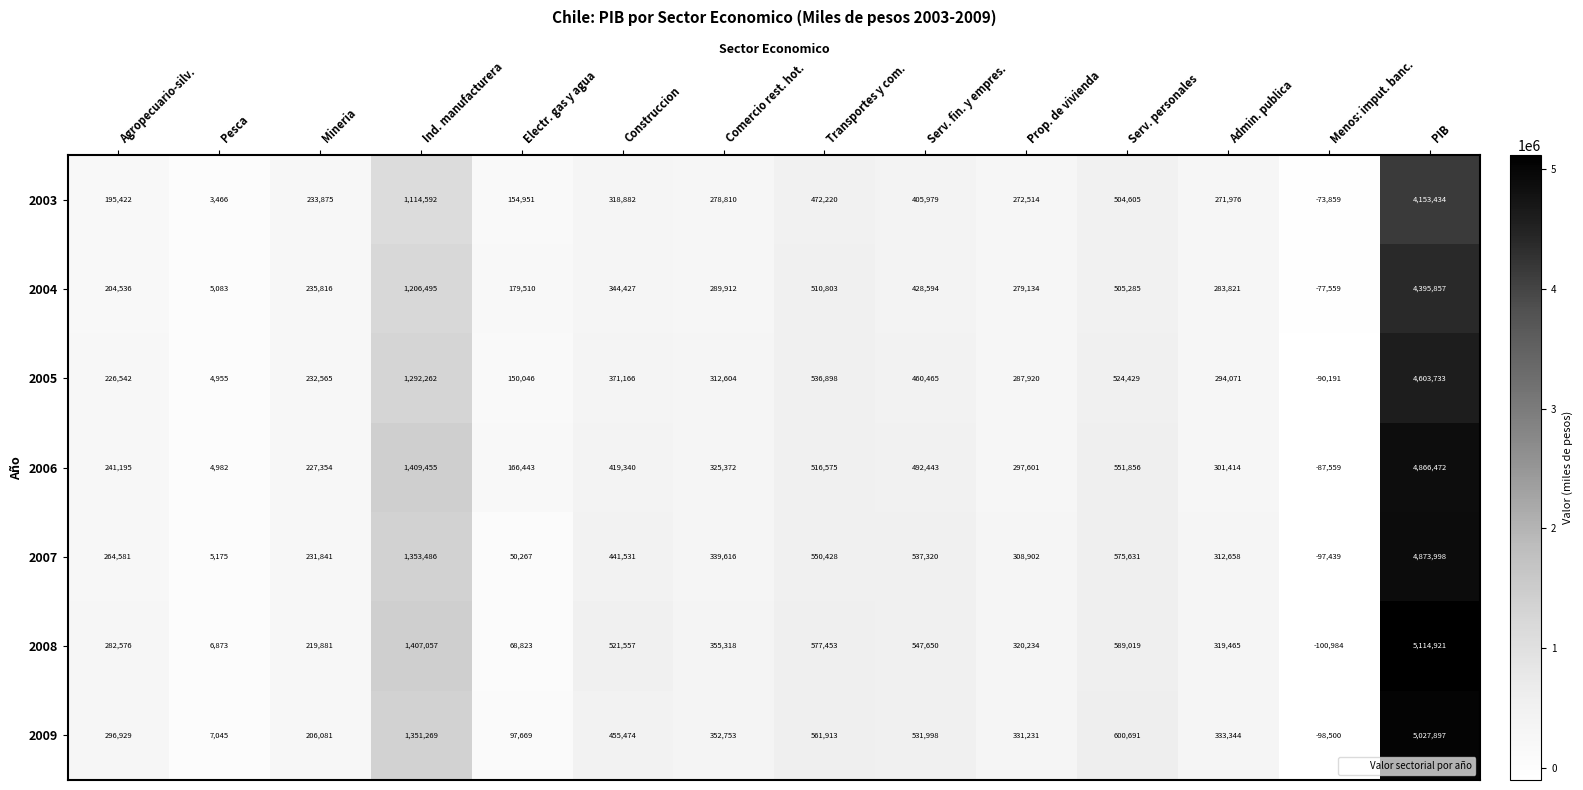

Is it true that 2008 equals 147078 at Comercio rest. hot.?

False